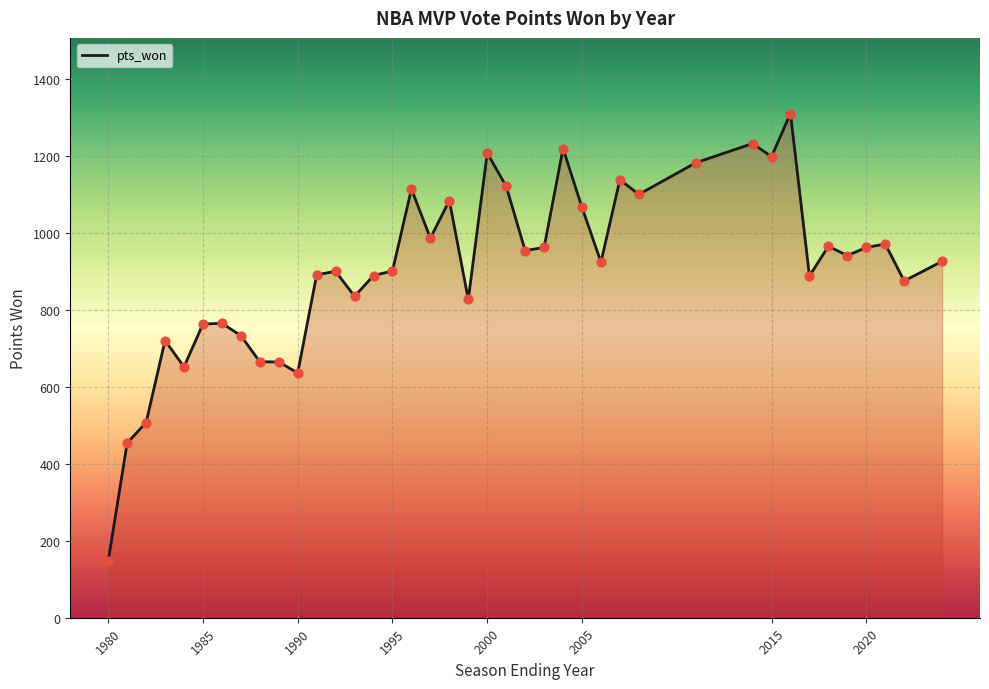

What is the difference between the maximum and minimum values?

1163.0